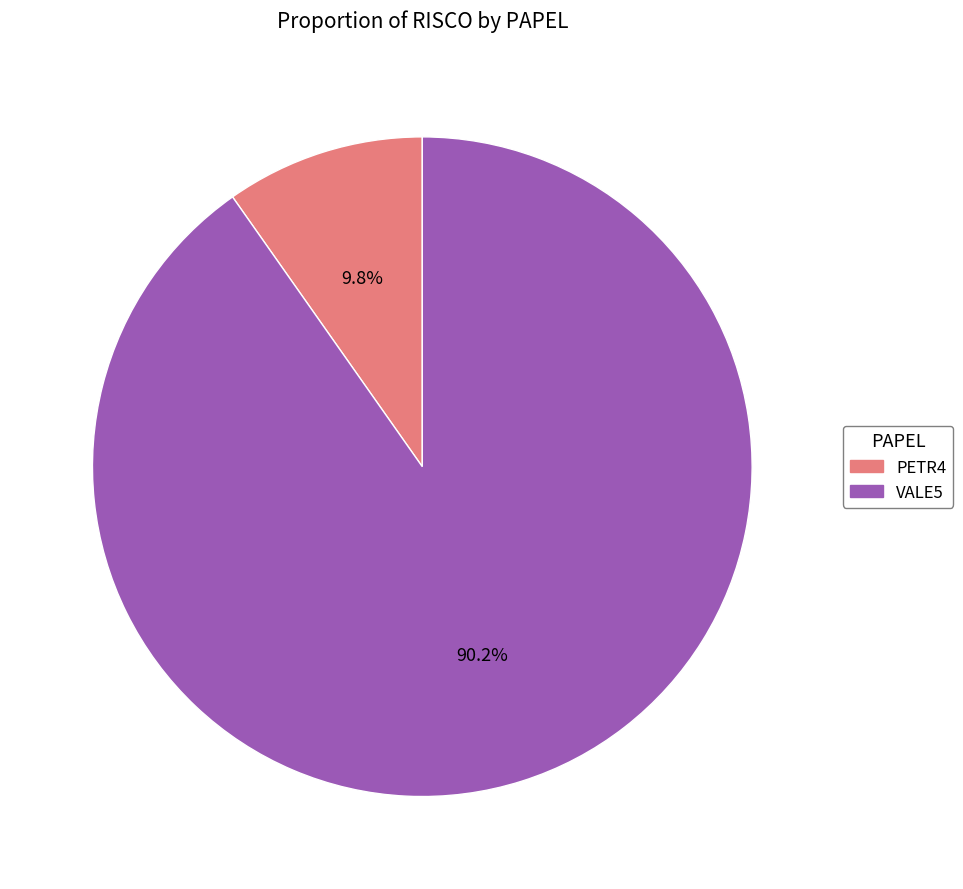

Which category has the biggest portion of the pie?

VALE5